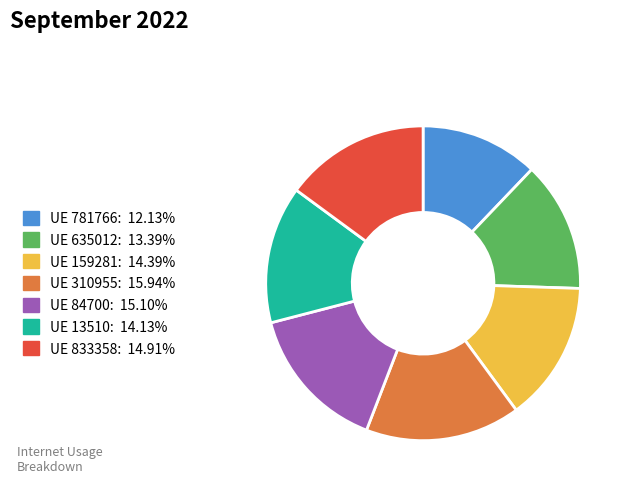

Is there any slice that represents more than half of the pie?

No